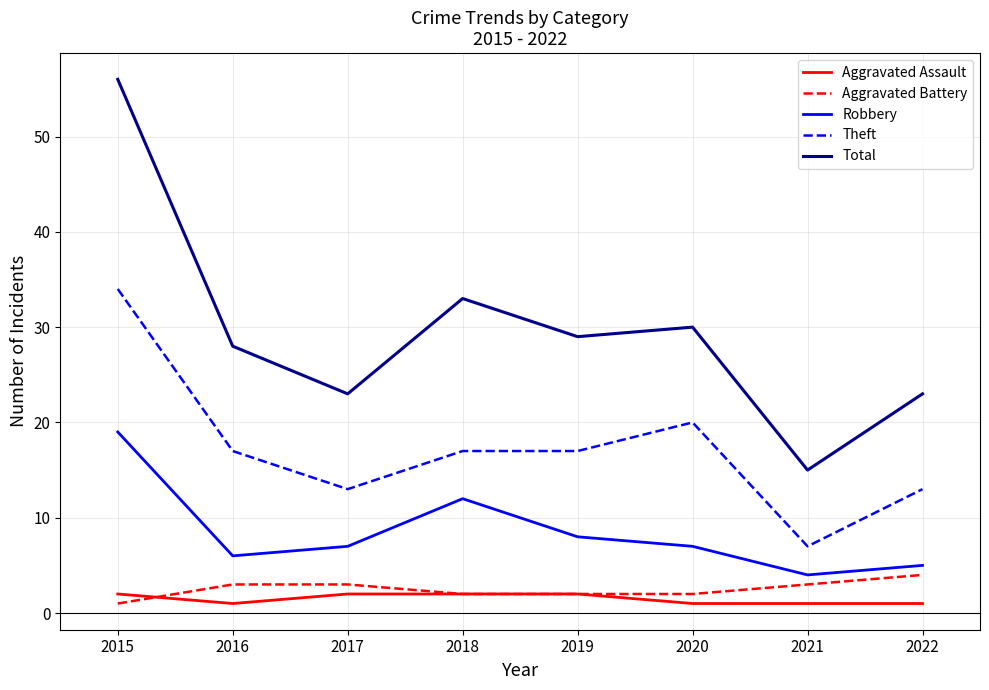

What is the total value across all series at 2015?

112